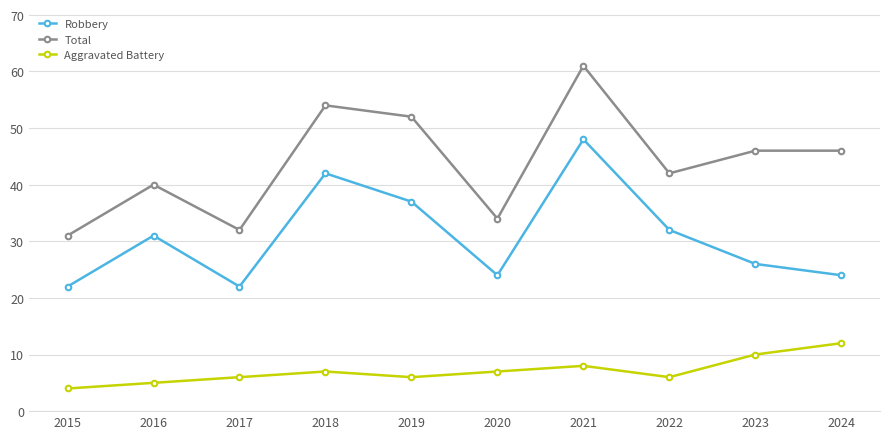

Is it true that Total equals 105 at 2021?

False